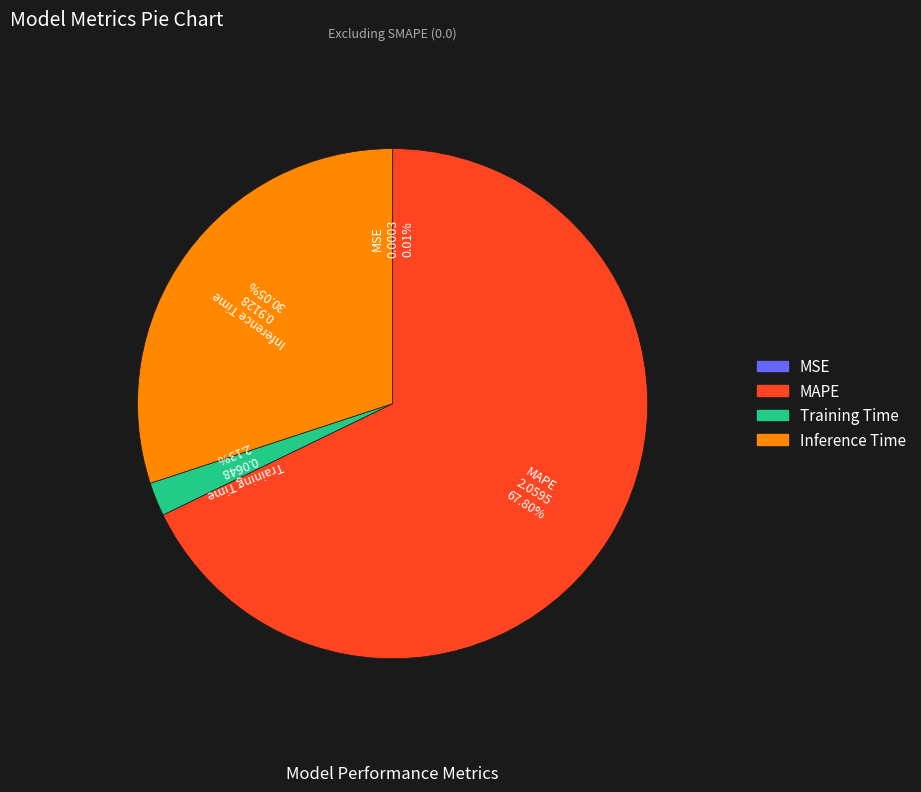

What percentage is NOT represented by MAPE?

32.2%